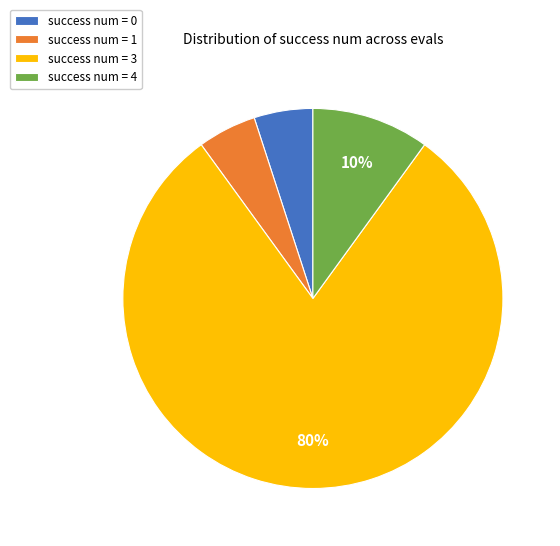

Is it true that success num = 1 is 5% of the pie?

True